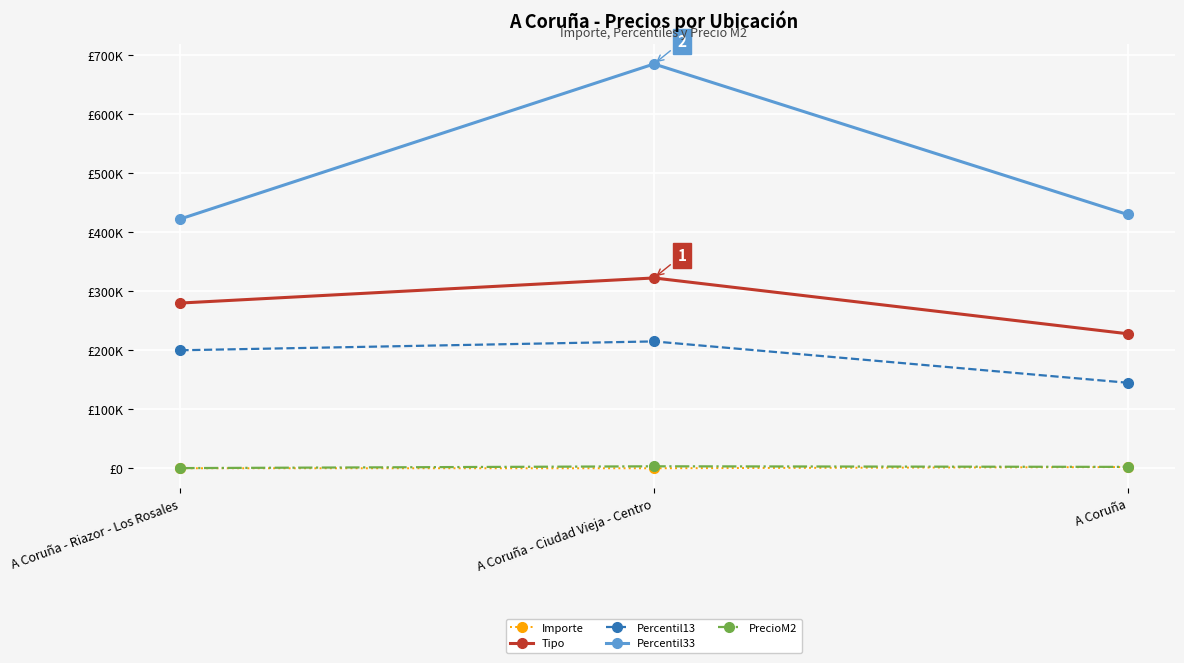

What is the difference between the Percentil13 values at A Coruña - Ciudad Vieja - Centro and A Coruña - Riazor - Los Rosales?

15000